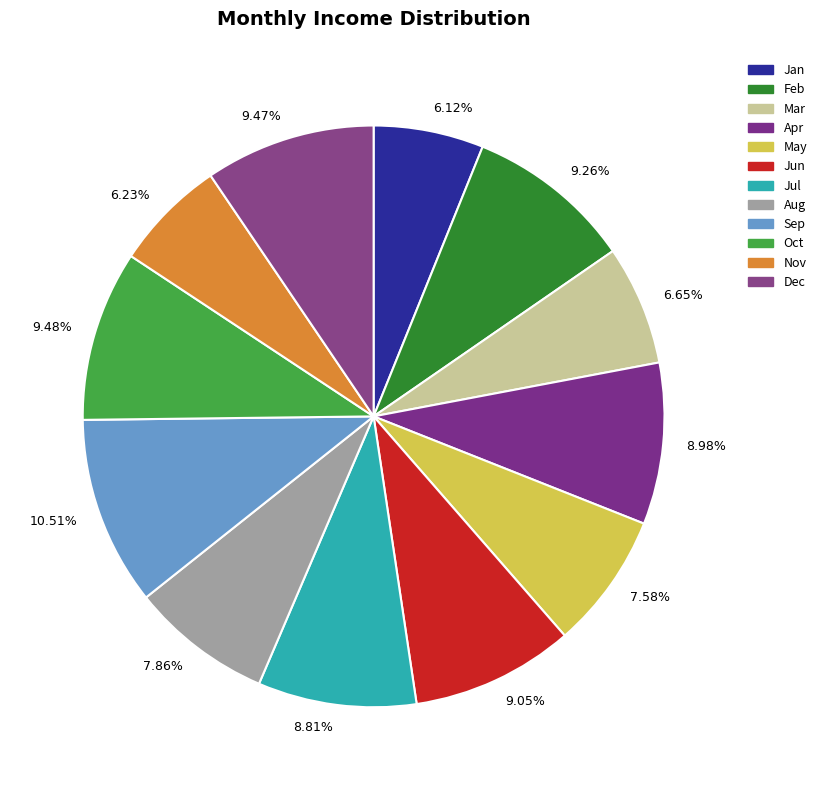

Does Sep account for over 50% of the chart?

No